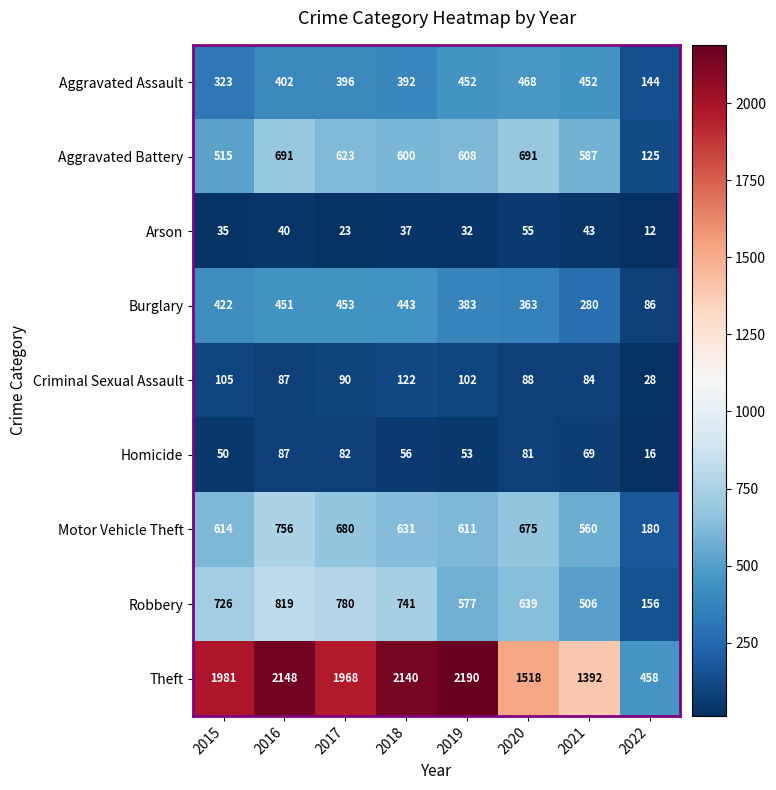

Where is Theft nearest to the value 1324?

2021